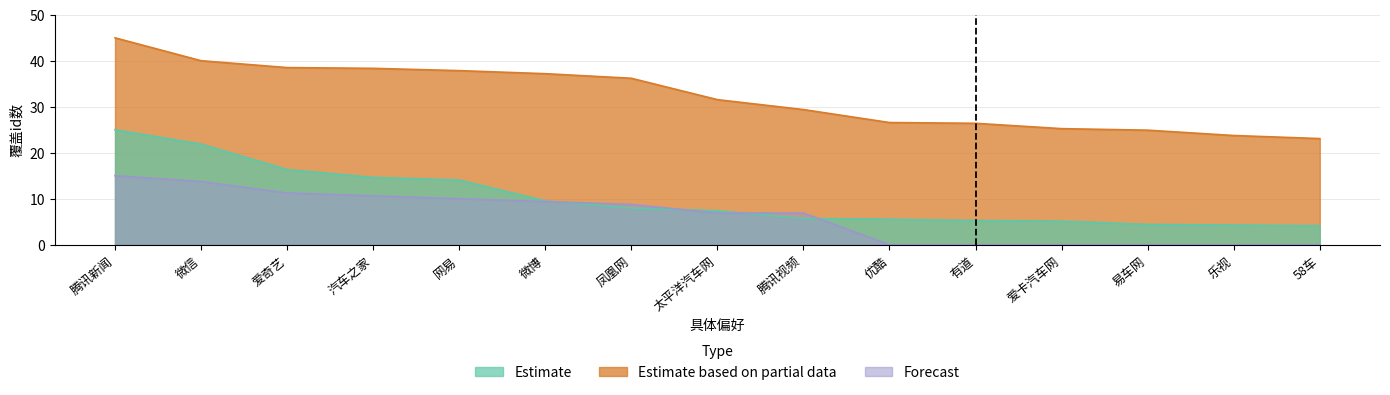

What position from the right is 乐视?

2